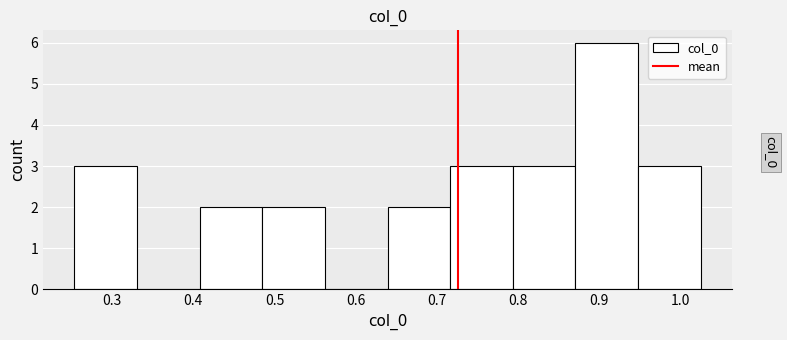

Reading left to right, list every bar in this chart as the range it spans on the x-axis followed by its height. Neither the bar edges nor the heights are printed on the chart, so give them approximately, as read against the axes.

0.25 to 0.33: 3
0.33 to 0.41: 0
0.41 to 0.49: 2
0.49 to 0.56: 2
0.56 to 0.64: 0
0.64 to 0.72: 2
0.72 to 0.79: 3
0.79 to 0.87: 3
0.87 to 0.95: 6
0.95 to 1.02: 3